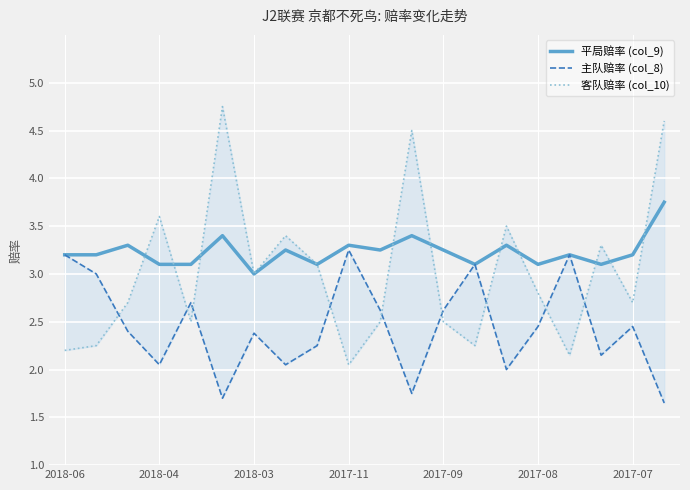

At which label does 平局赔率 (col_9) reach its minimum?

2018-03